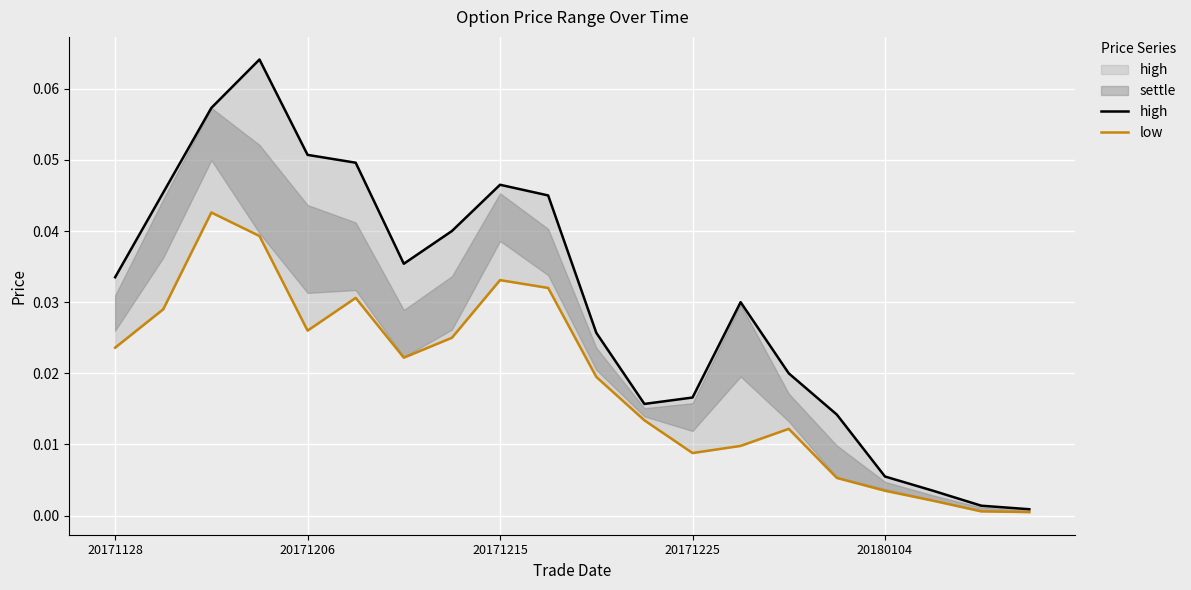

How many interior local peaks does the high series have?

3